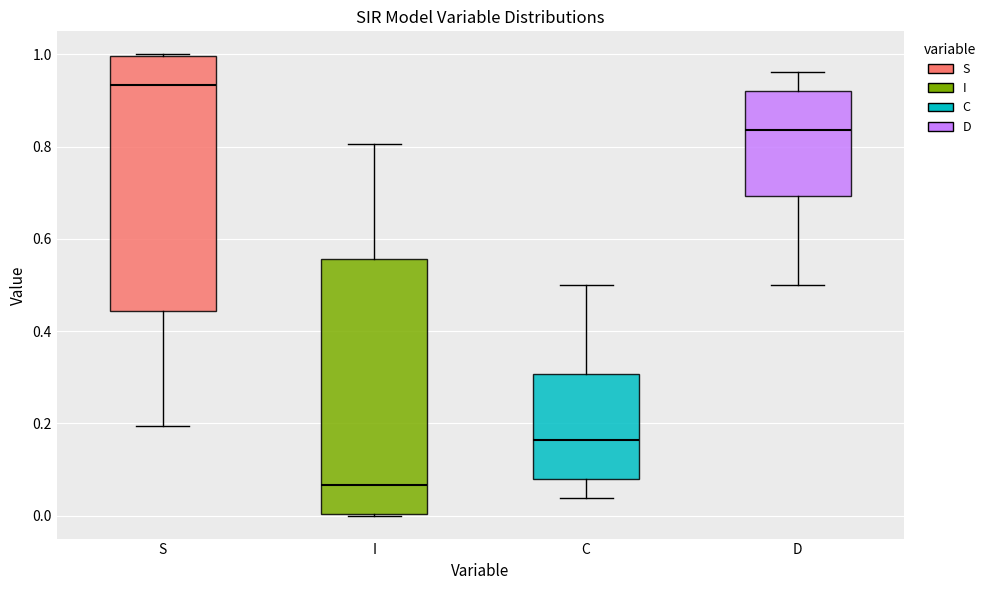

Where does the lower whisker of the box for S end on the y-axis? The values are not printed on the chart, so give them approximately, as read against the axis.

0.20